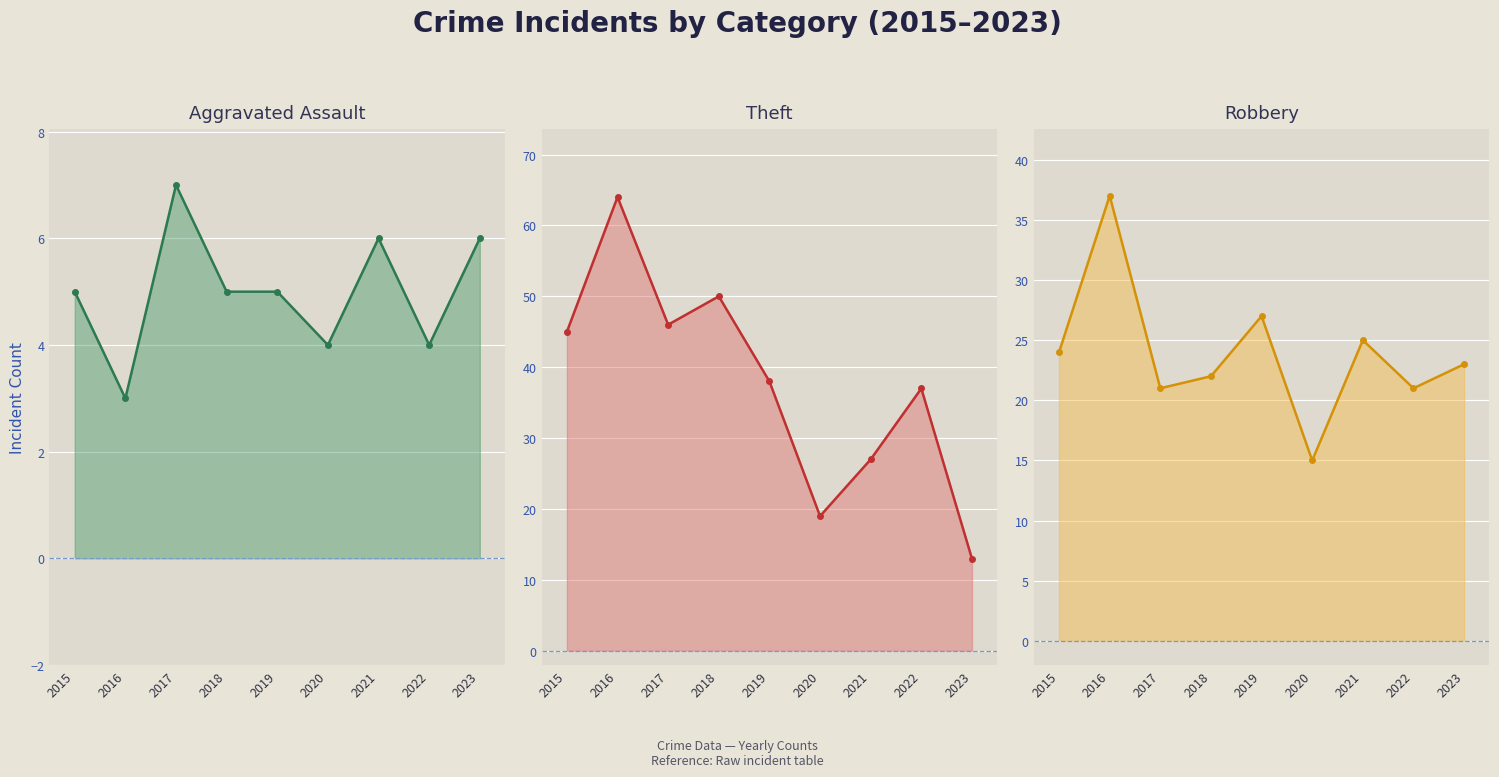

Where is the first local minimum for Robbery line?

2017